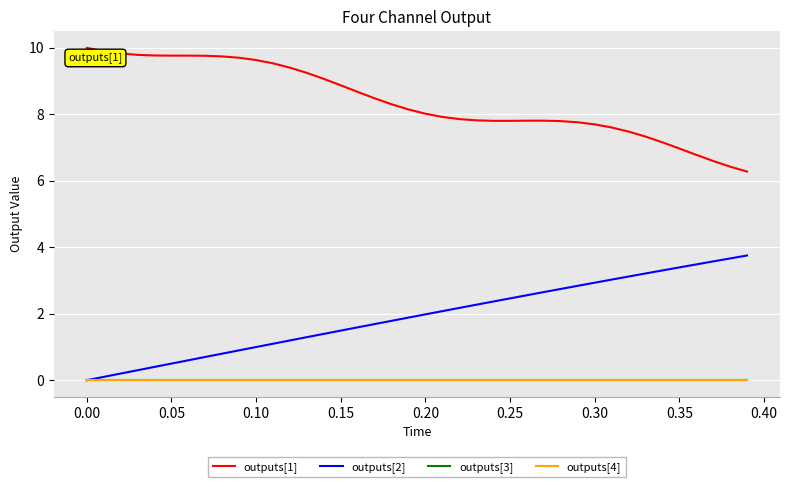

In outputs[1], how many points are higher than both neighbors (excluding endpoints)?

2